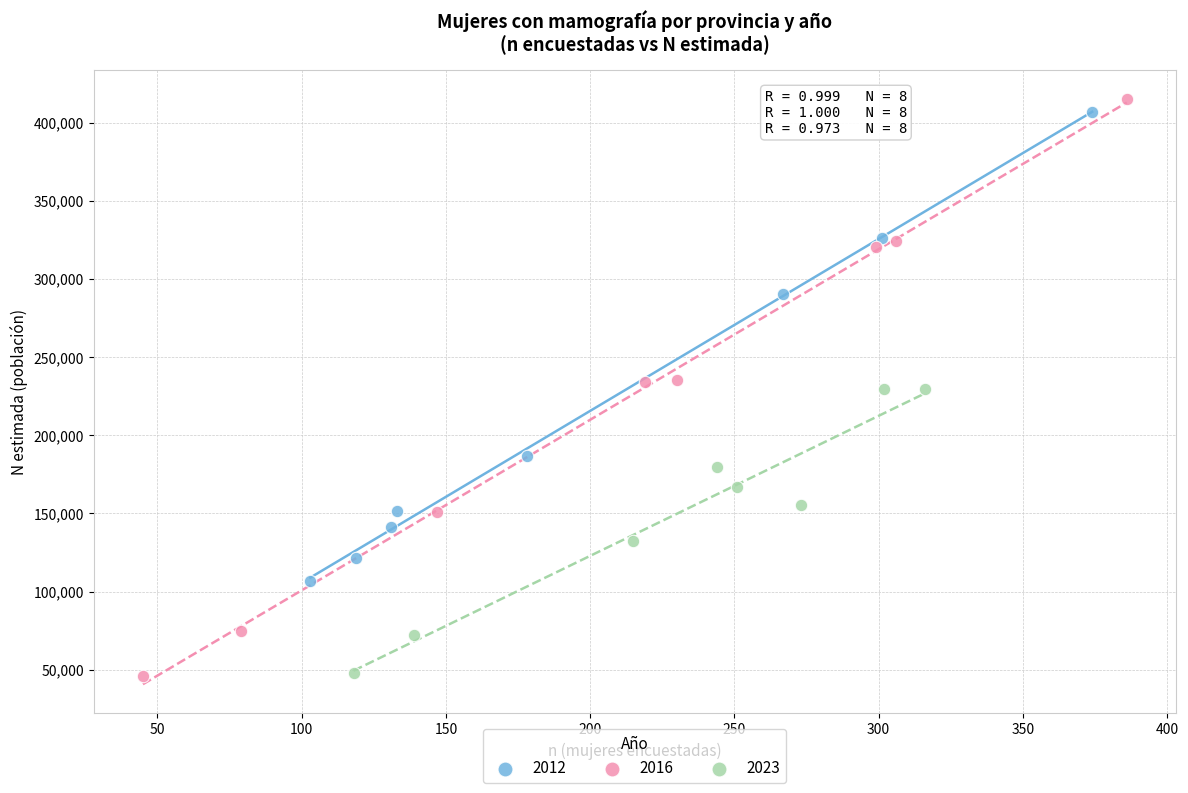

What are all the series names shown in the legend?

2012, 2016, 2023